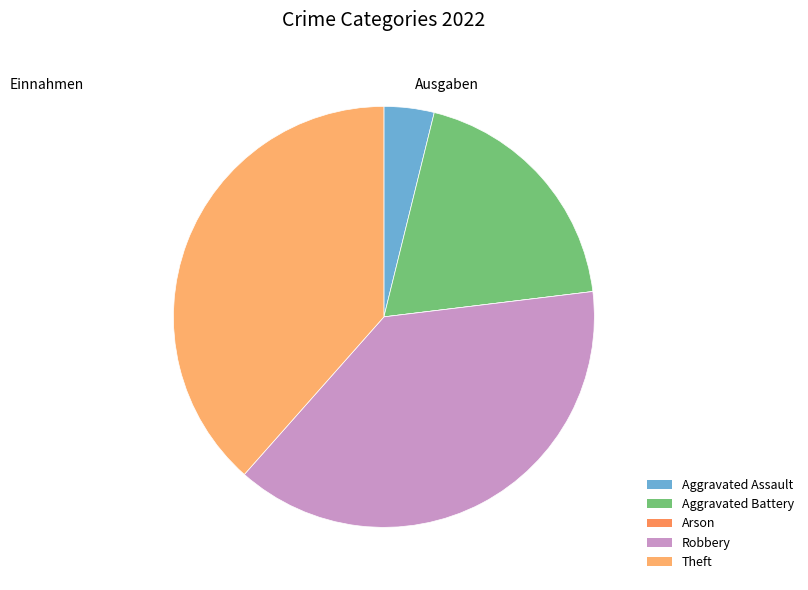

Which category has the smallest portion of the pie?

Arson